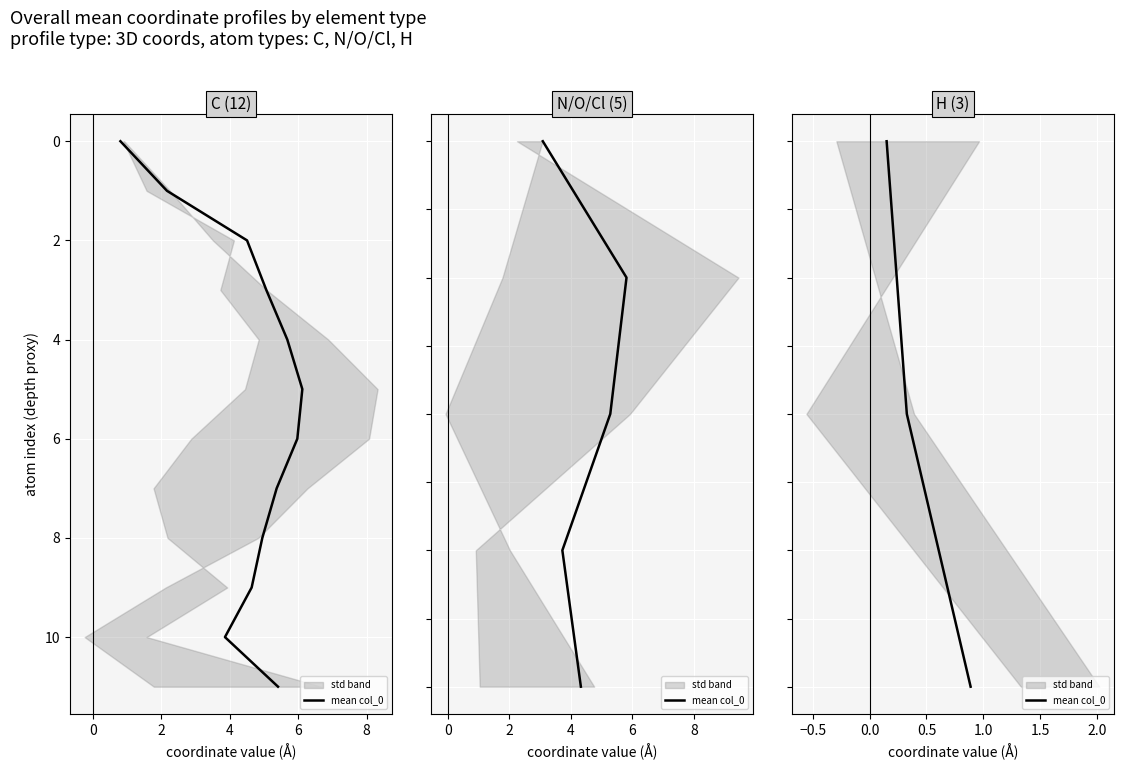

Is it true that the value at 2 is 3?

False